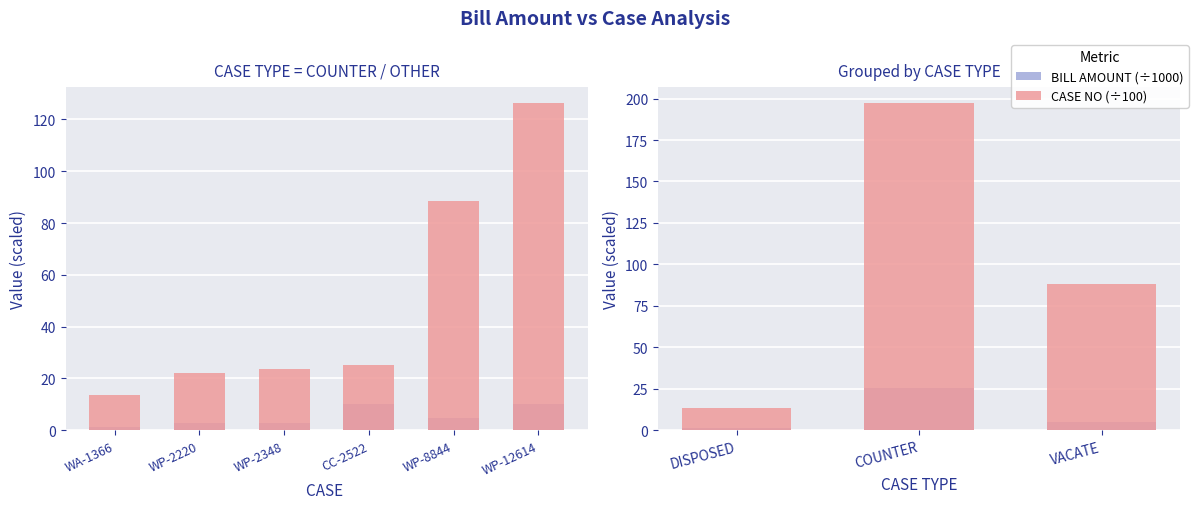

Count the number of categories in the chart.

3